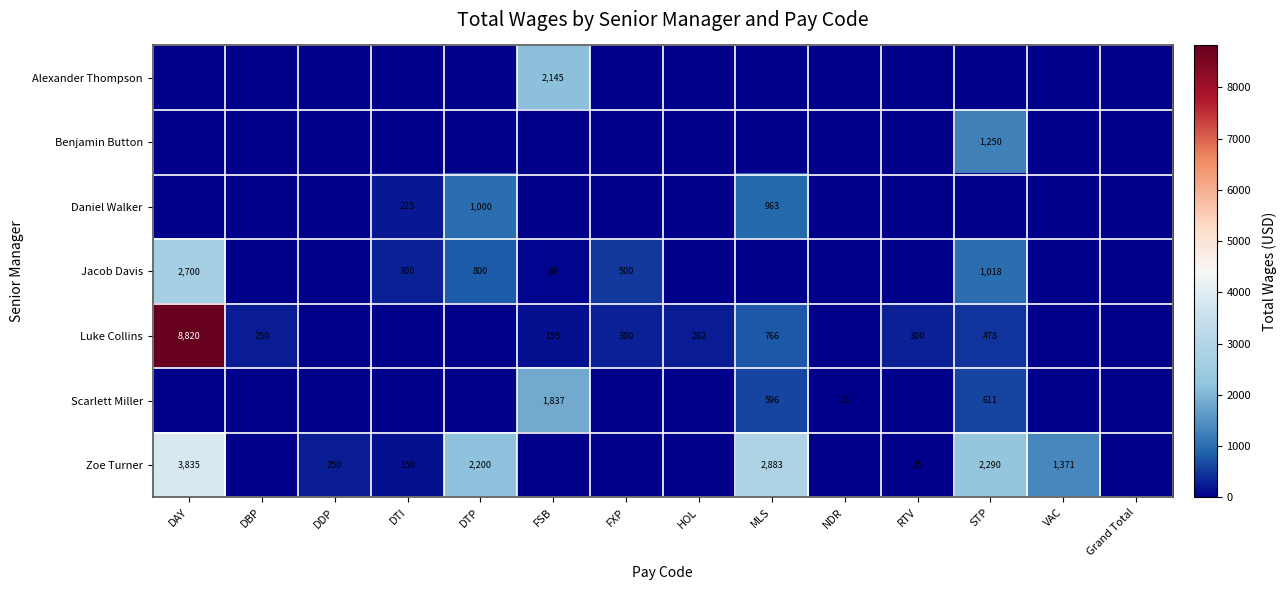

The value of Luke Collins at RTV is 74. True or false?

False